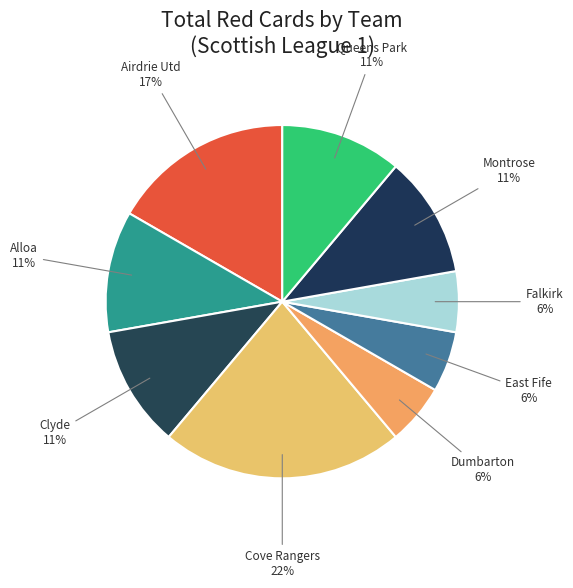

Which slice is the largest?

Cove Rangers